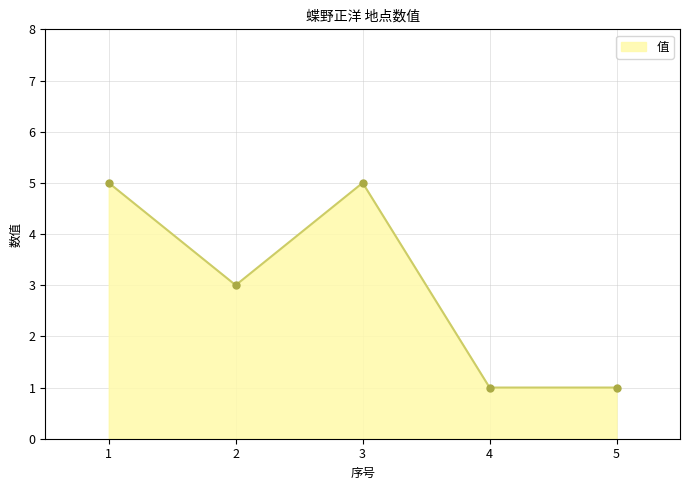

Where is the first local minimum?

2